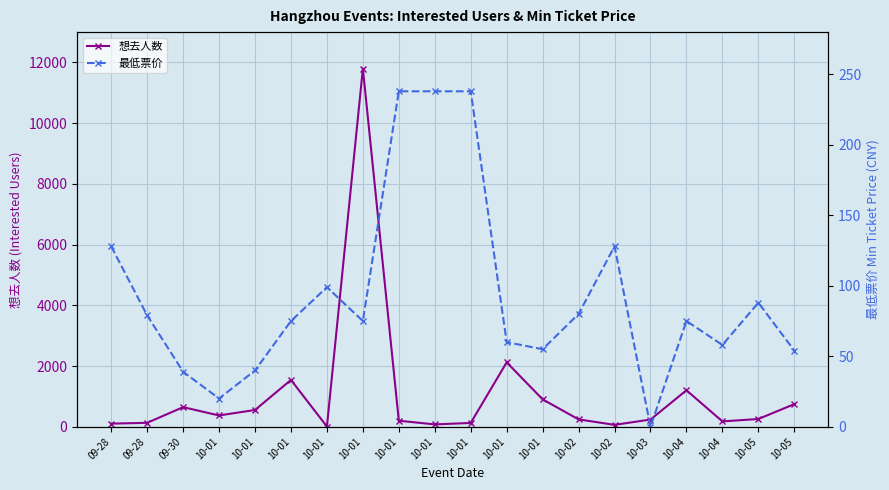

Reading left to right, transcribe all the data shown in this chart.

想去人数: 09-28=101.0	09-28=128.0	09-30=644.0	10-01=371.0	10-01=551.0	10-01=1541.0	10-01=6.0	10-01=11801.0	10-01=197.0	10-01=76.0	10-01=124.0	10-01=2120.0	10-01=901.0	10-02=241.0	10-02=61.0	10-03=236.0	10-04=1200.0	10-04=175.0	10-05=254.0	10-05=744.0
最低票价: 09-28=128.0	09-28=79.0	09-30=39.0	10-01=20.0	10-01=39.9	10-01=75.0	10-01=99.0	10-01=75.0	10-01=238.0	10-01=238.0	10-01=238.0	10-01=60.0	10-01=55.0	10-02=80.0	10-02=128.0	10-03=0.0	10-04=75.0	10-04=58.0	10-05=88.0	10-05=54.0